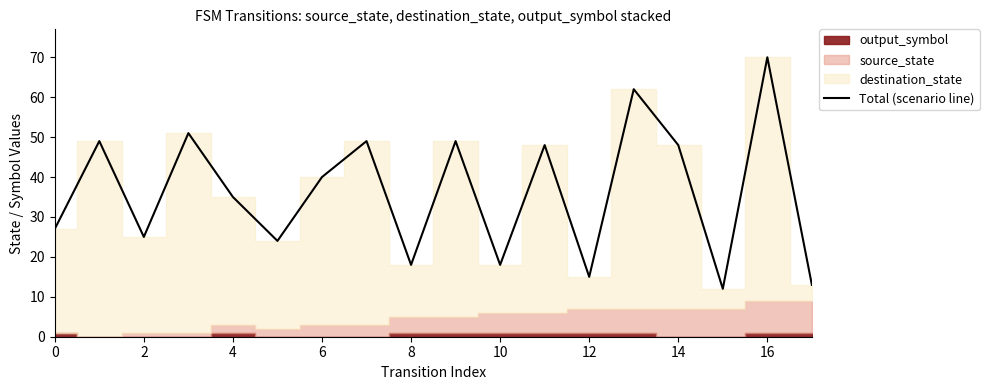

The value of Total (scenario line) at 12 is 15. True or false?

True